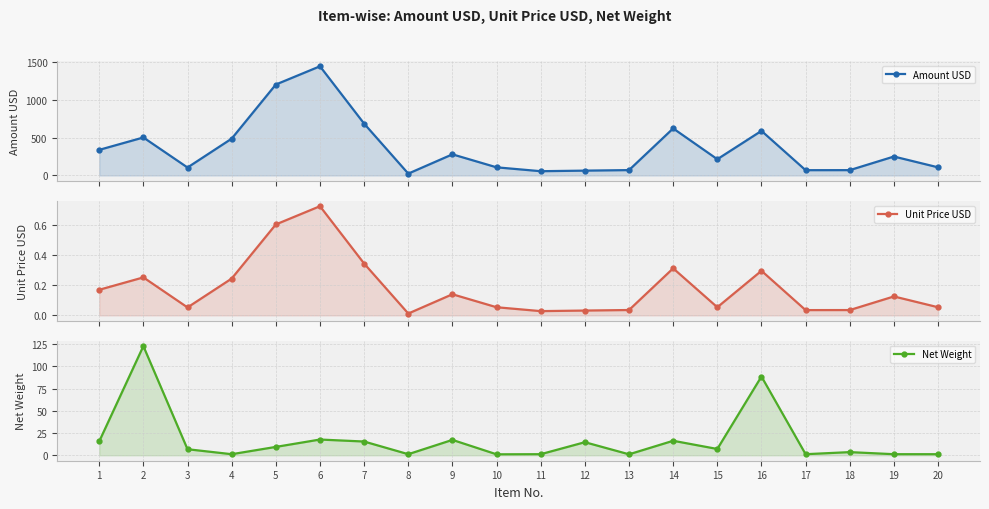

What is the value of the Amount USD point at the 20th from the left?

107.2